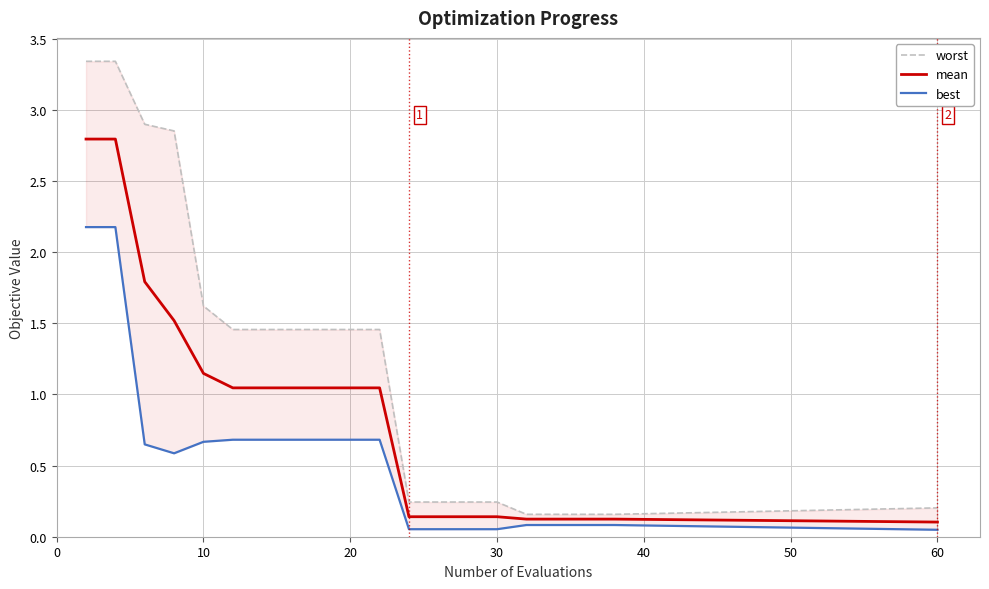

What is the highest value of the mean series?

2.8